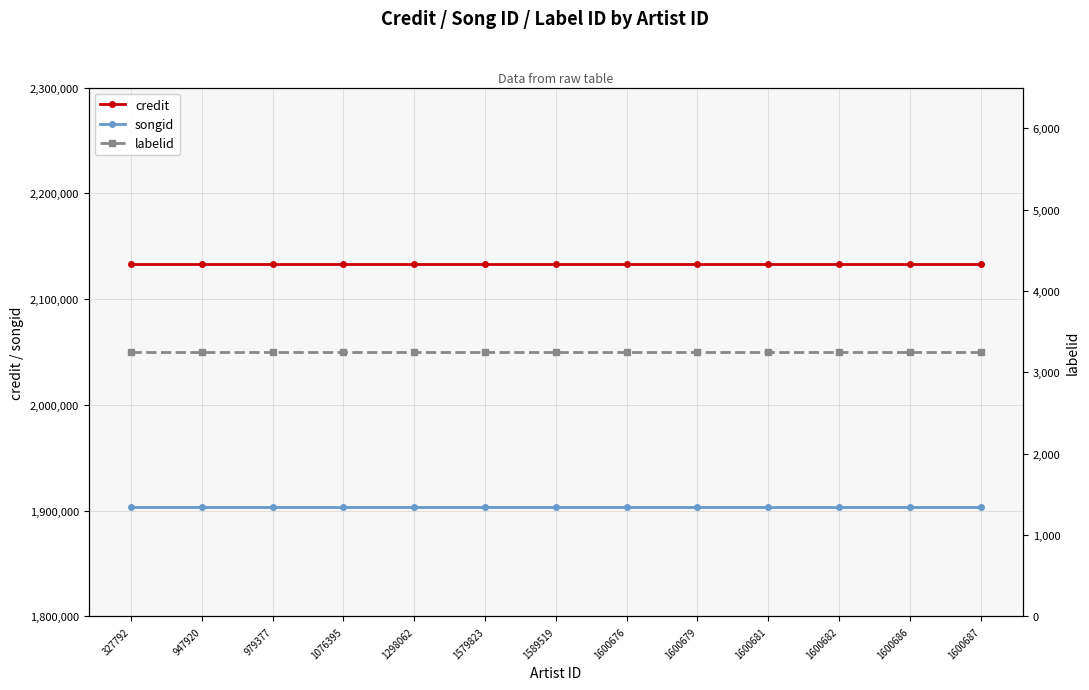

Which category has the highest value across all series?

327792